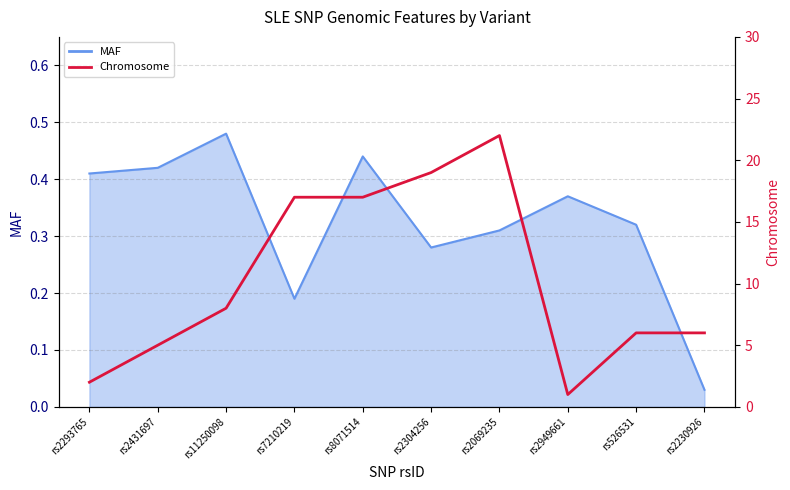

What is the sum of the MAF line values at rs7210219 and rs526531?

0.5